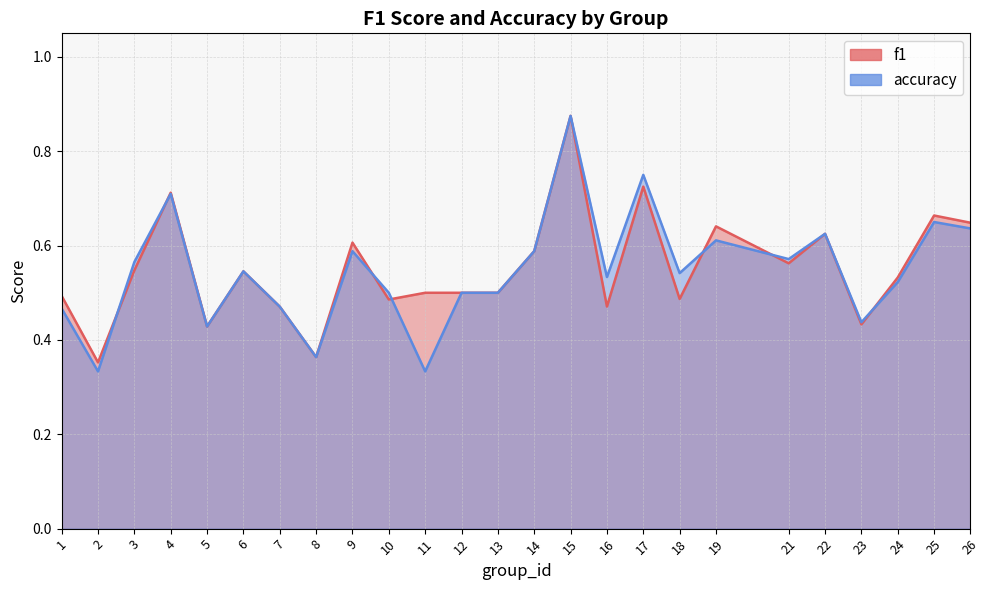

What value does the accuracy series have at 17?

0.8